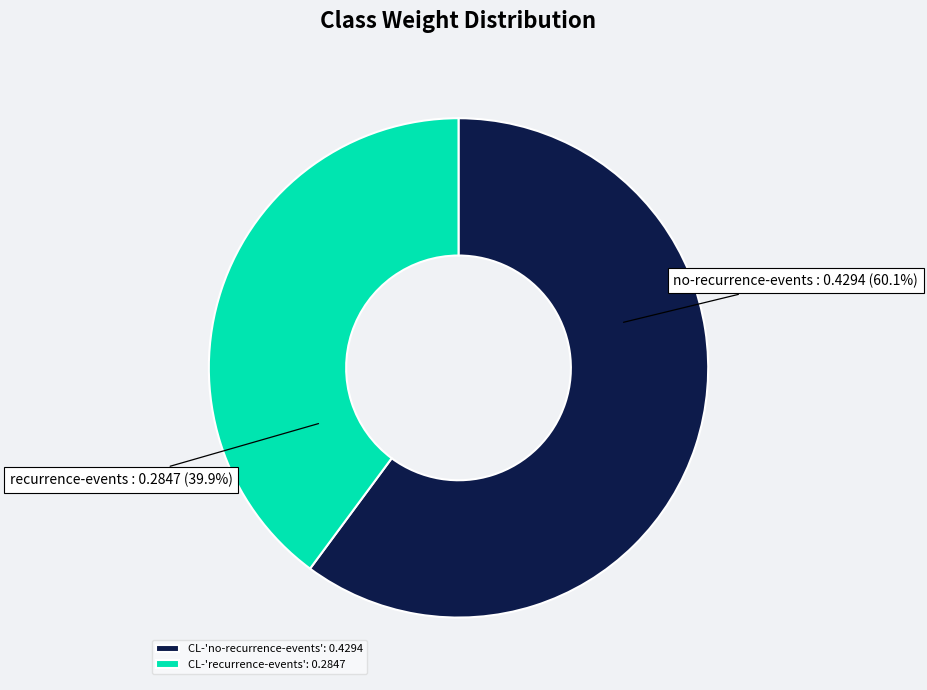

Between CL-'recurrence-events': 0.2847 and CL-'no-recurrence-events': 0.4294, which is larger?

CL-'no-recurrence-events': 0.4294